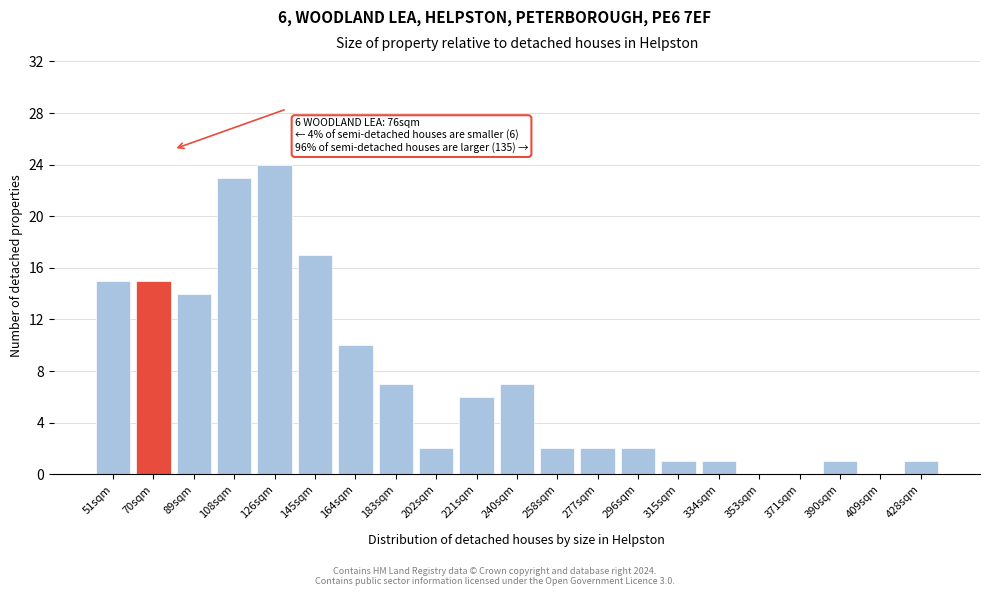

Reading left to right, transcribe all the data shown in this chart.

51sqm=15	70sqm=15	89sqm=14	108sqm=23	126sqm=24	145sqm=17	164sqm=10	183sqm=7	202sqm=2	221sqm=6	240sqm=7	258sqm=2	277sqm=2	296sqm=2	315sqm=1	334sqm=1	353sqm=0	371sqm=0	390sqm=1	409sqm=0	428sqm=1